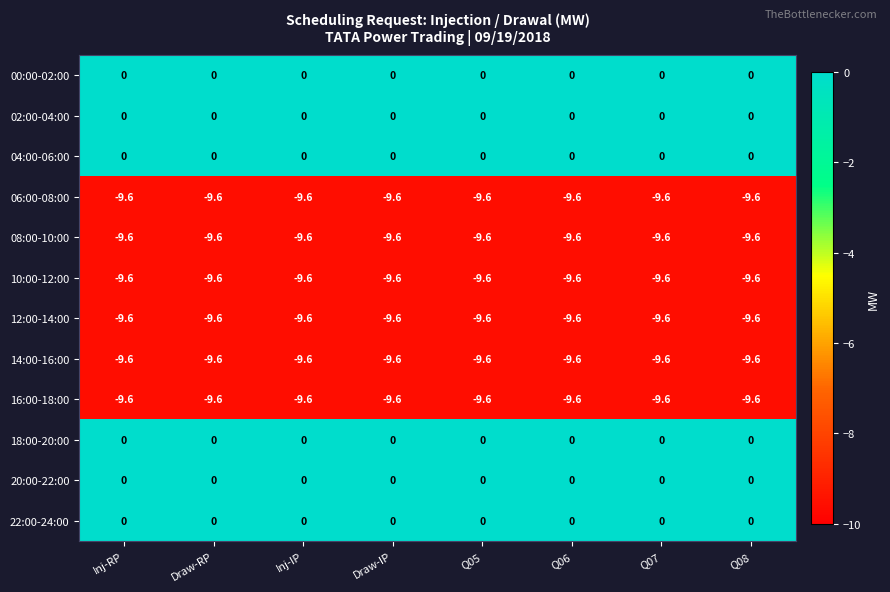

The 08:00-10:00 series shows -9.6 at Q05. True or false?

True